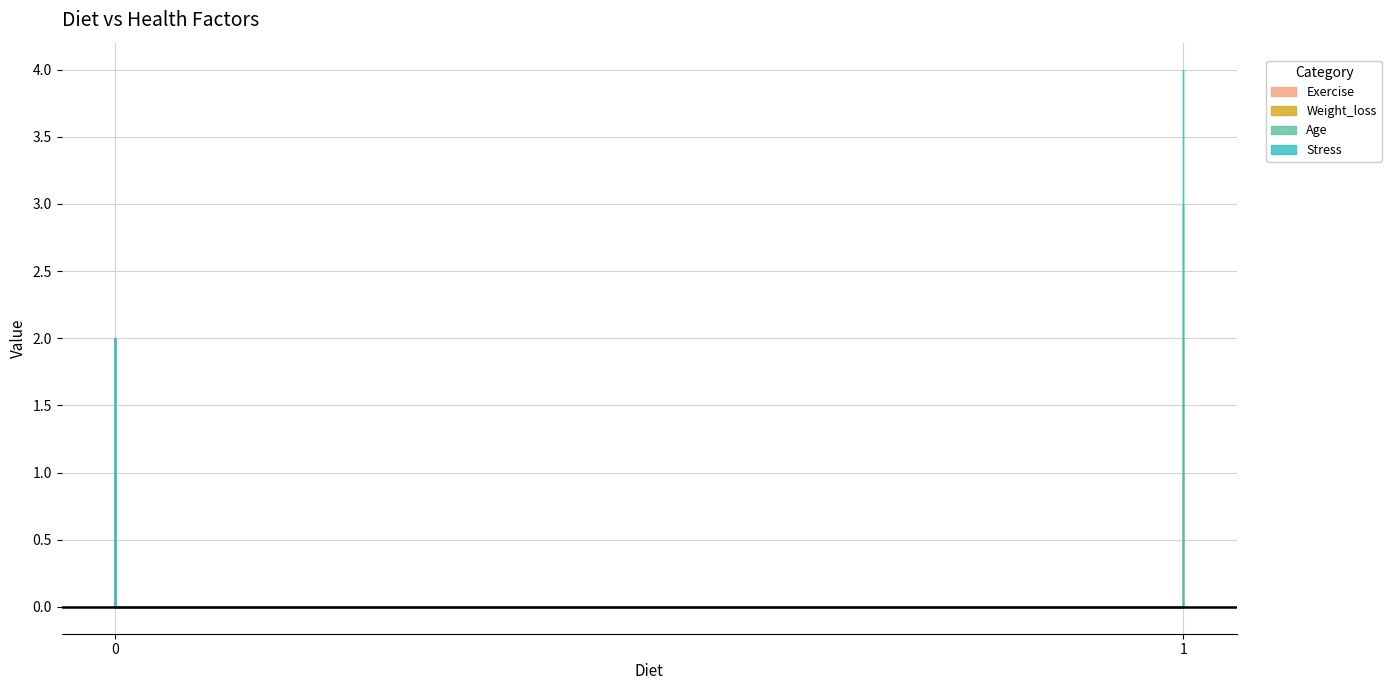

True or false: Age and Stress cross at least once.

False